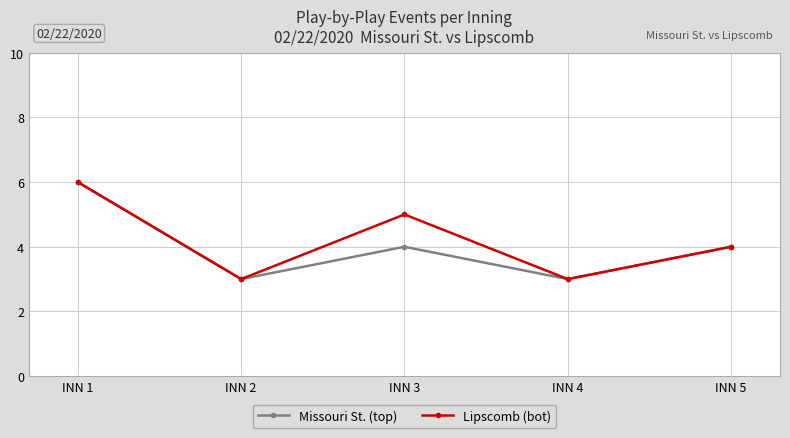

Rank the series at INN 3 from highest to lowest value.

Lipscomb (bot), Missouri St. (top)